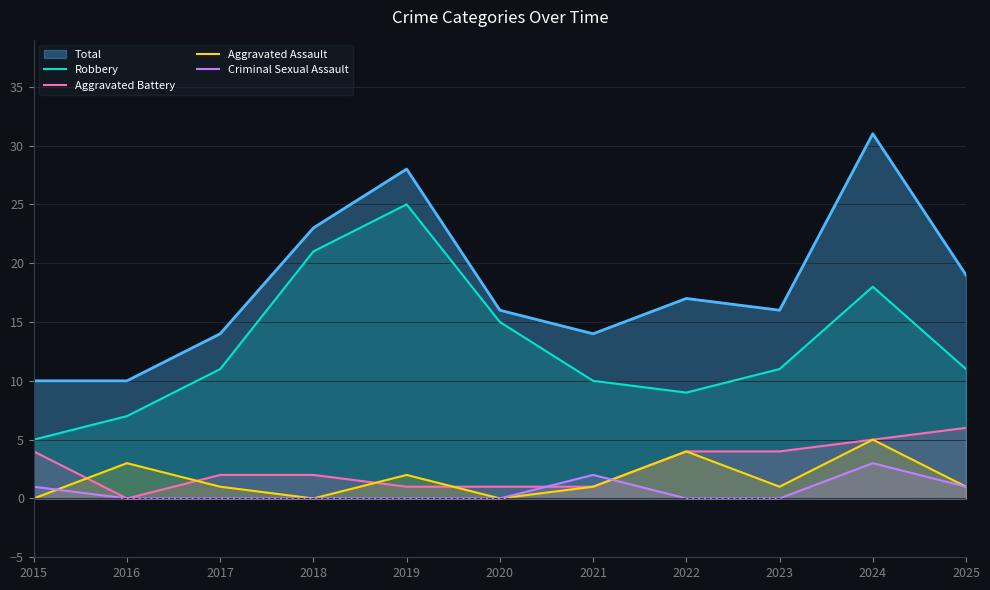

At which category does the chart reach its minimum across all series?

2016